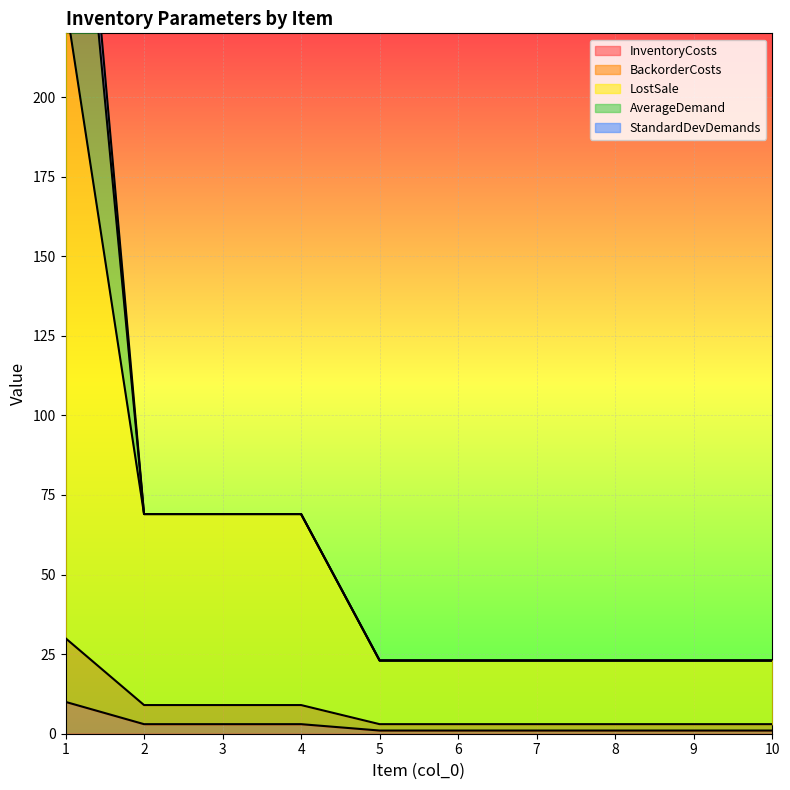

What is the value of the InventoryCosts point at the 10th from the left?

1